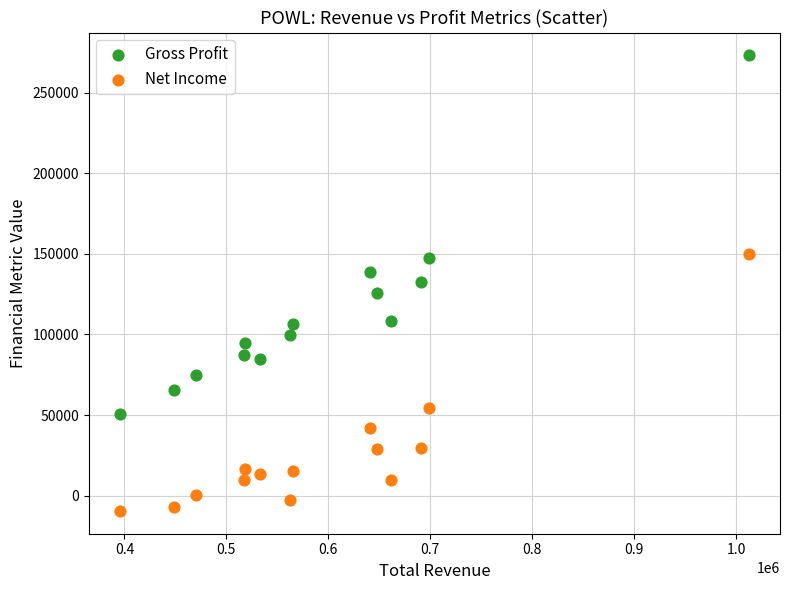

Which series reaches the maximum Y coordinate?

Gross Profit